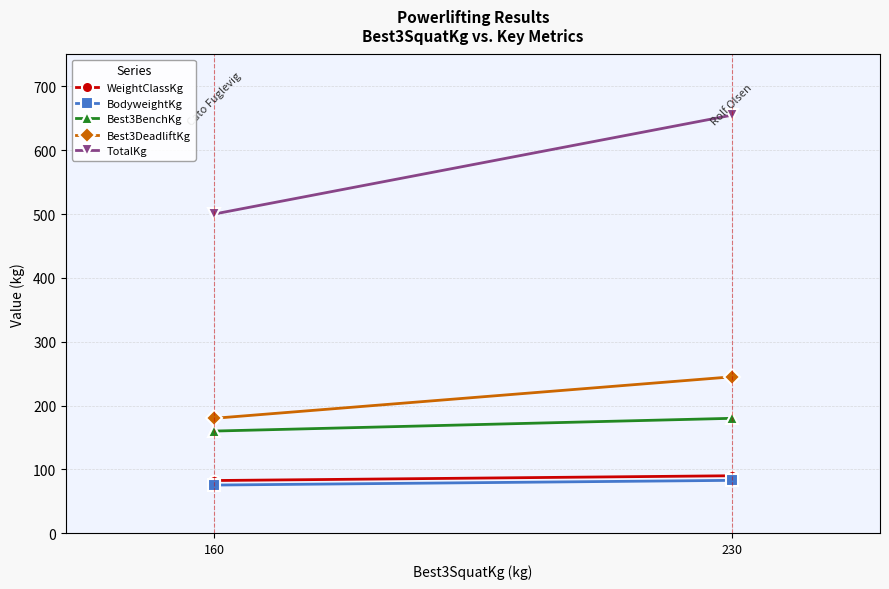

What is the difference between the BodyweightKg values at 160 and 230?

7.4